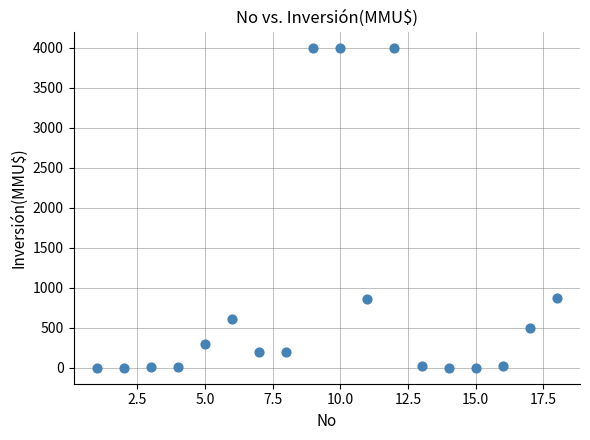

What is the range of Y values (max minus min)?

4000.0